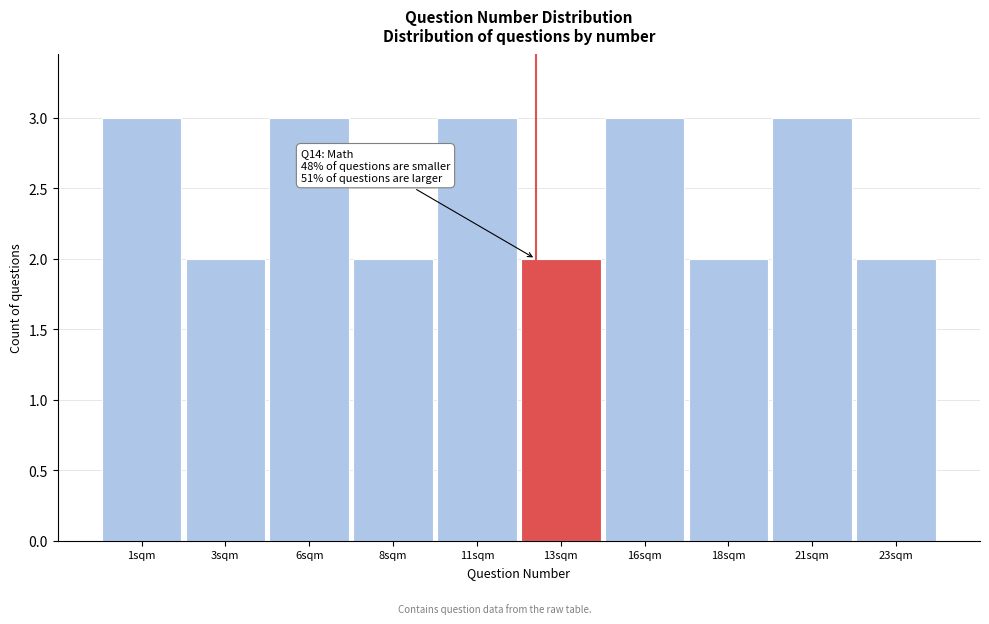

Reading left to right, list all the values displayed in this chart.

1sqm=3	3sqm=2	6sqm=3	8sqm=2	11sqm=3	13sqm=2	16sqm=3	18sqm=2	21sqm=3	23sqm=2